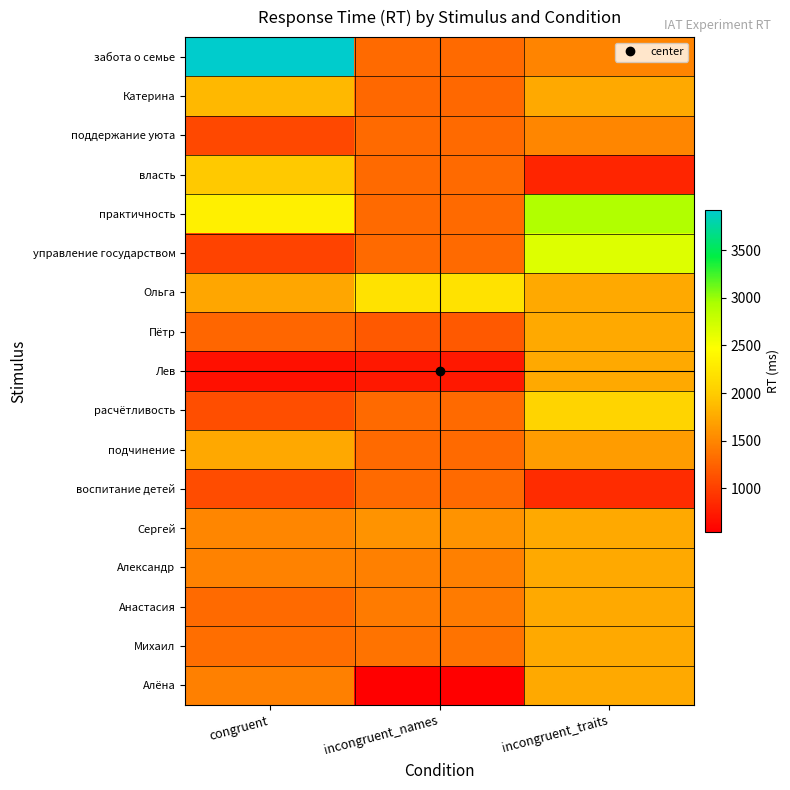

Which series has the widest spread of values?

забота о семье